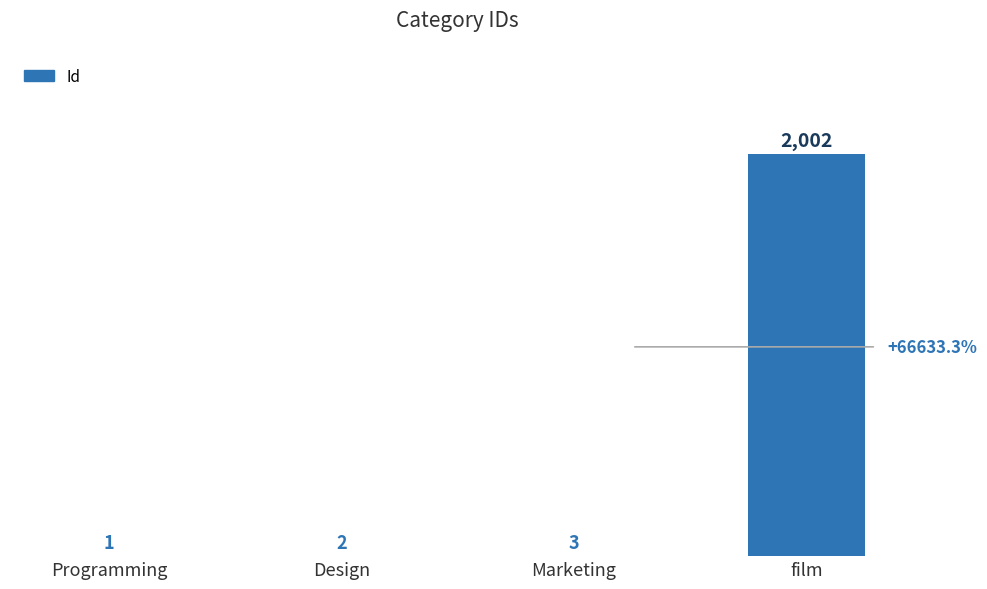

What is the sum of all values?

2008